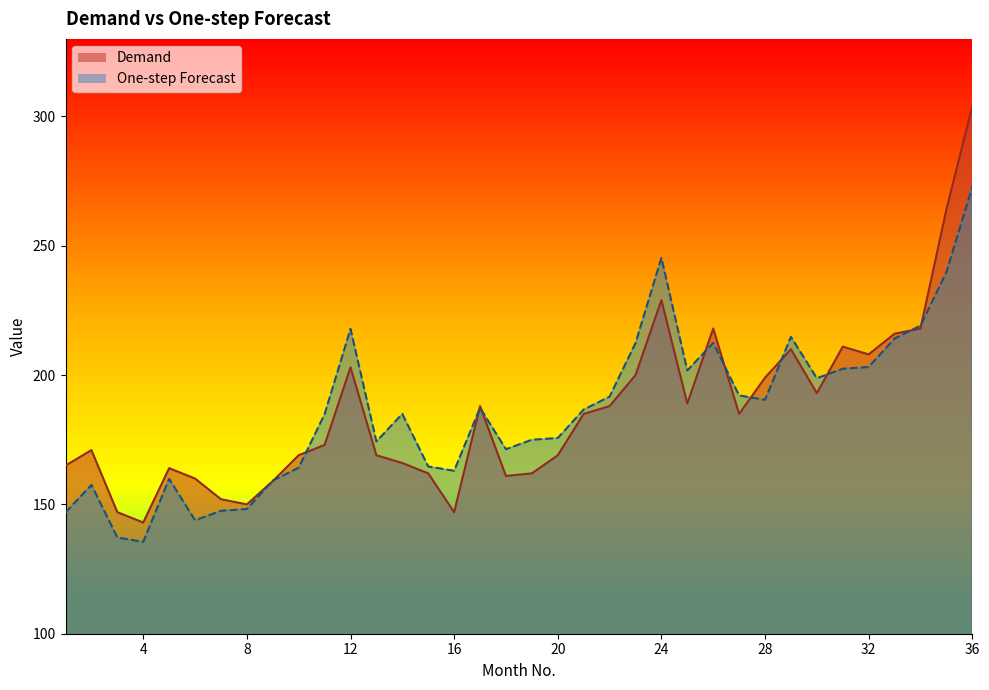

Reading left to right, list all the values displayed in this chart.

Demand: 165.0	171.0	147.0	143.0	164.0	160.0	152.0	150.0	159.0	169.0	173.0	203.0	169.0	166.0	162.0	147.0	188.0	161.0	162.0	169.0	185.0	188.0	200.0	229.0	189.0	218.0	185.0	199.0	210.0	193.0	211.0	208.0	216.0	218.0	264.0	304.0
One-step Forecast: 146.9	157.5	137.2	135.5	159.9	143.9	147.5	148.2	159.2	164.2	184.9	217.9	174.3	185.0	164.7	163.0	187.3	171.3	175.0	175.7	186.7	191.7	212.3	245.3	201.8	212.5	192.1	190.5	214.8	198.8	202.5	203.1	214.1	219.1	239.8	272.8